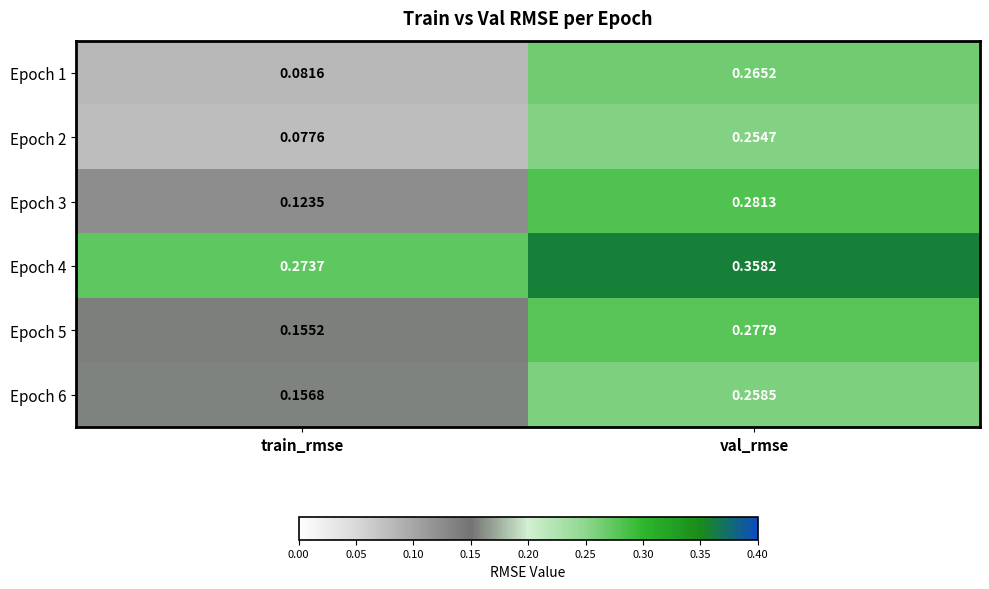

Is the value of Epoch 4 at val_rmse greater than the value of Epoch 1 at val_rmse?

Yes